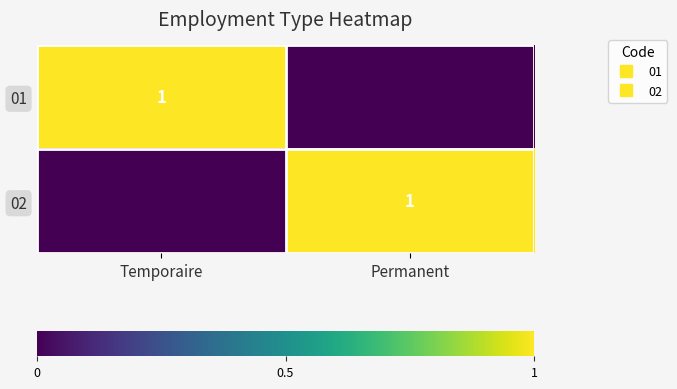

At which label does 02 reach its minimum?

Temporaire